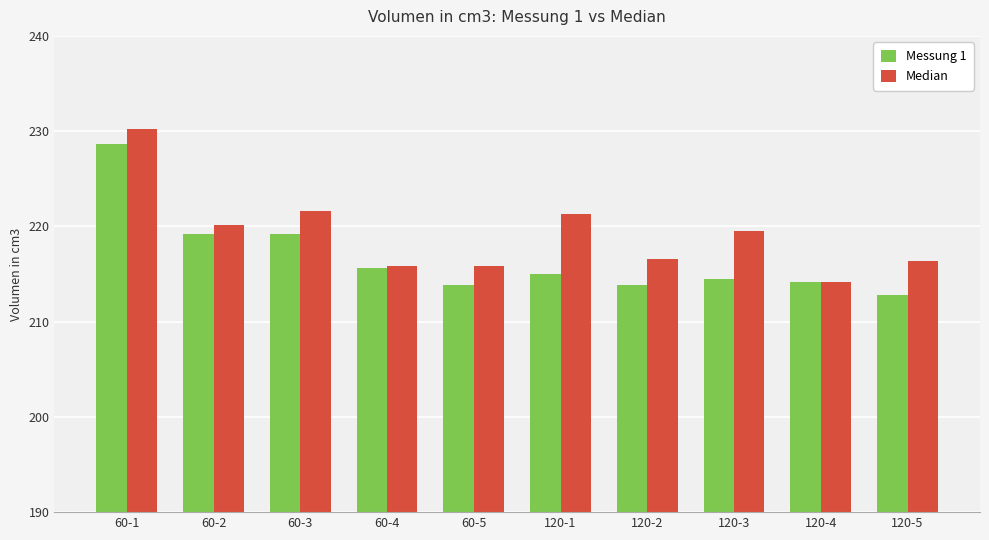

What is the sum of all Messung 1 values?

2166.6